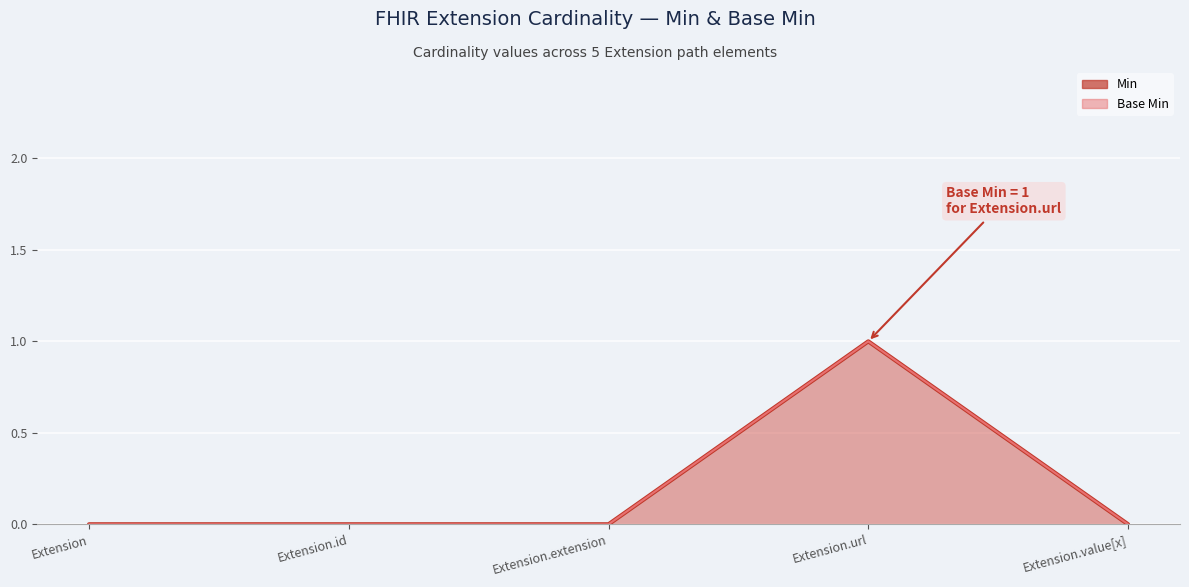

At which label is Min closest to 0?

Extension